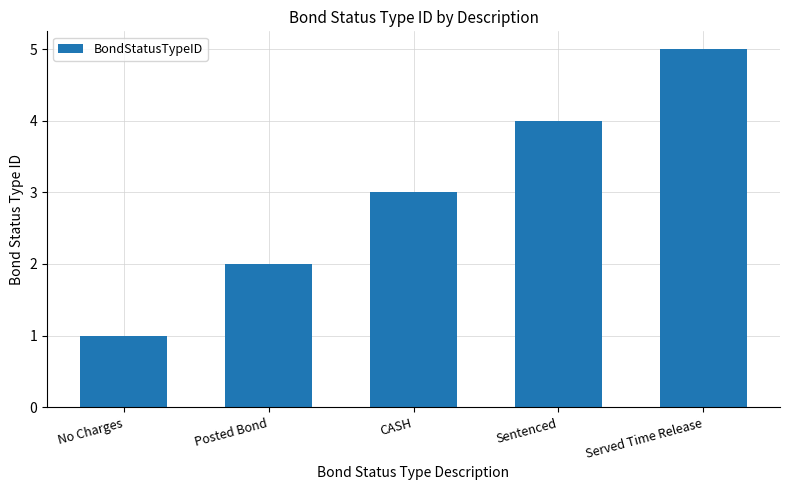

What is the difference between the maximum and second lowest values?

3